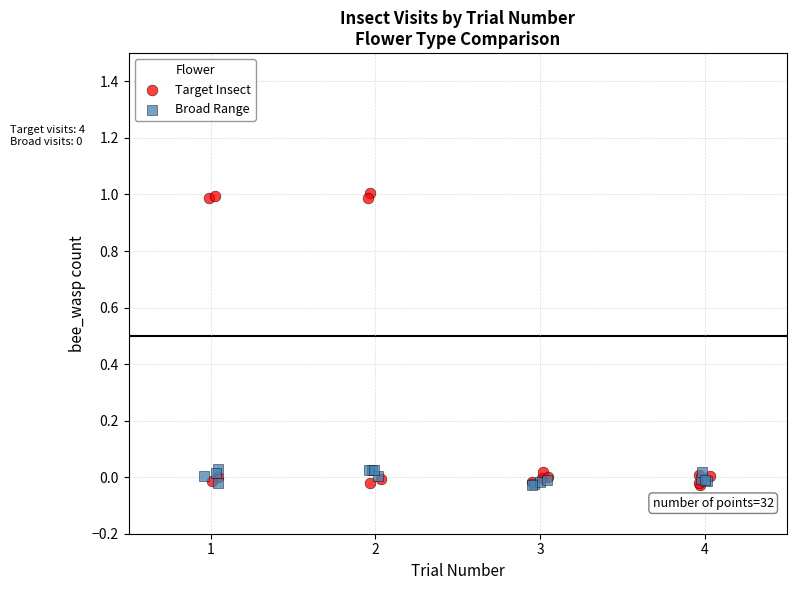

Which series contains the highest Y value?

Target Insect